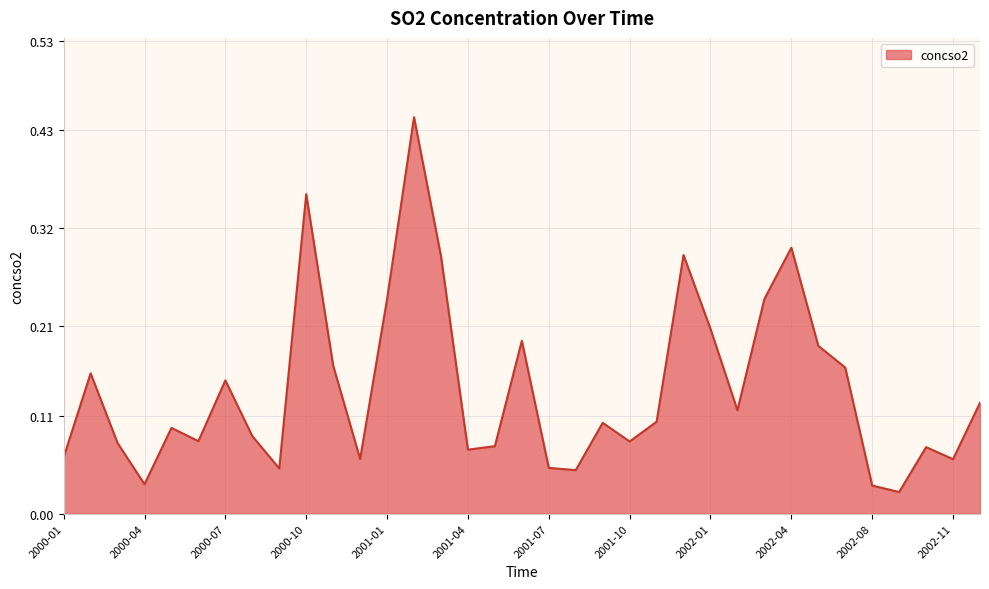

Is this an area chart (filled region under the line)?

Yes